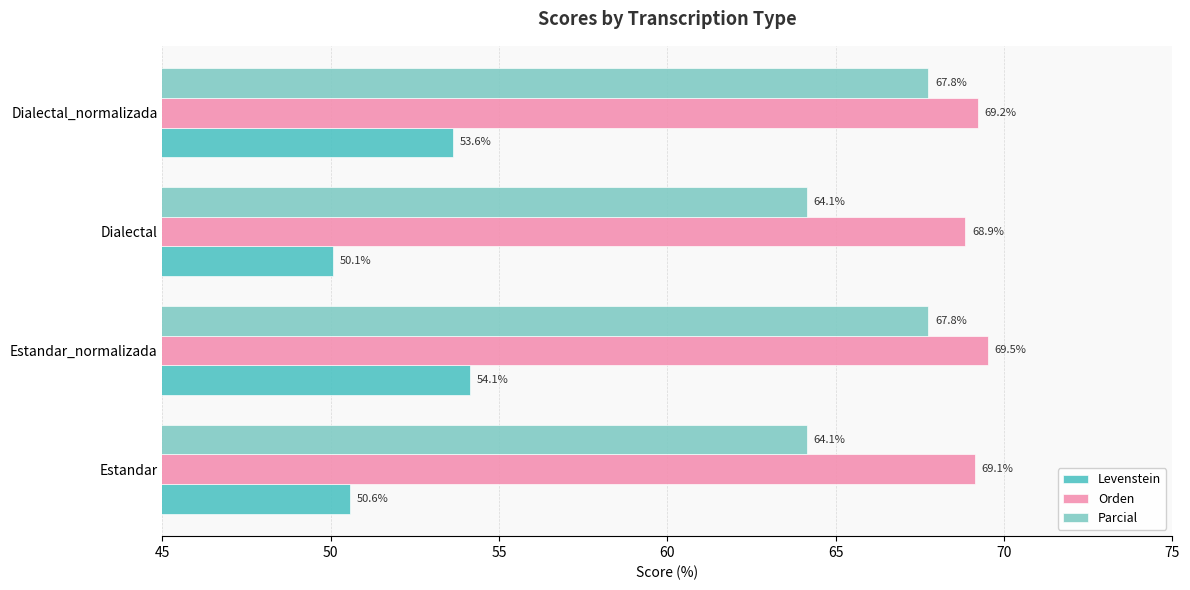

What is the spread (max minus min) of values at Dialectal_normalizada?

15.6